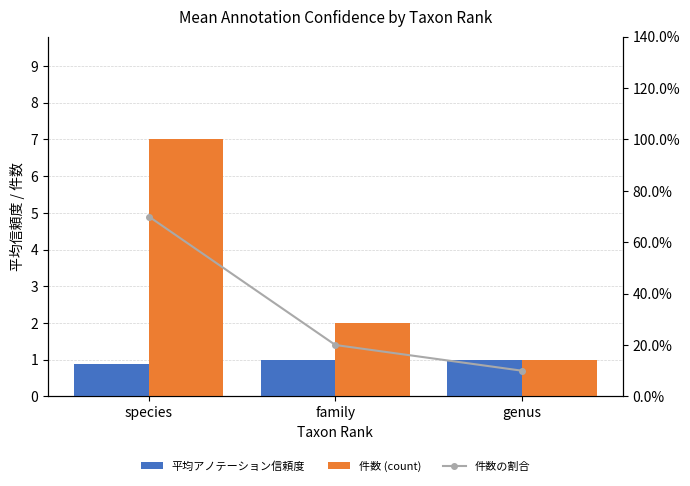

List the series in order of their peak value, lowest first.

件数の割合, 平均アノテーション信頼度, 件数 (count)